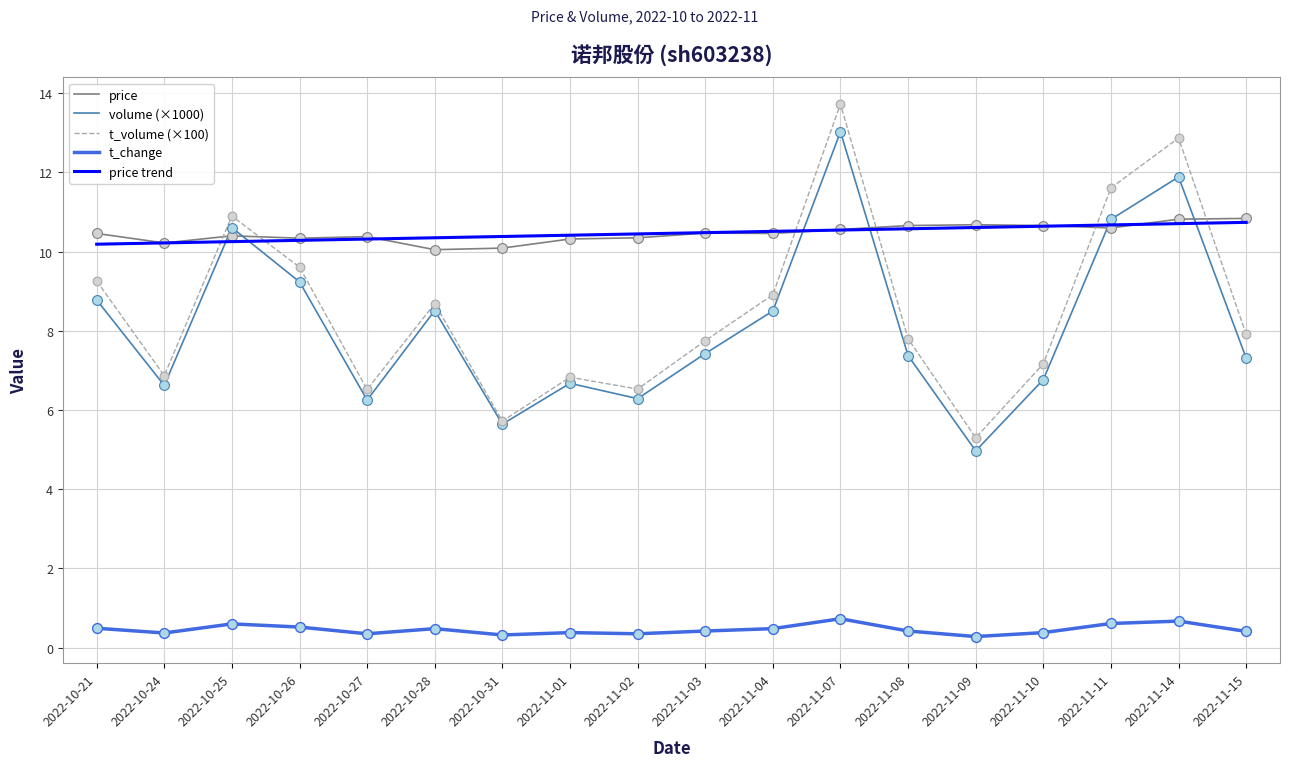

At which category is the sum across all series the highest?

2022-11-07